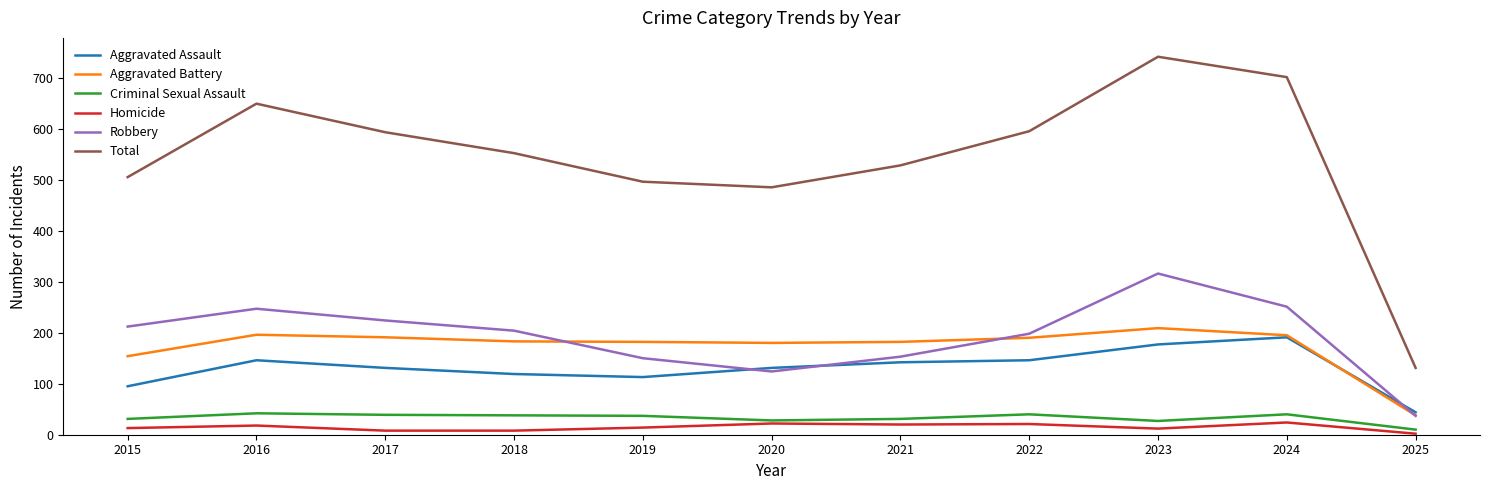

True or false: Aggravated Battery and Criminal Sexual Assault intersect in this chart.

False